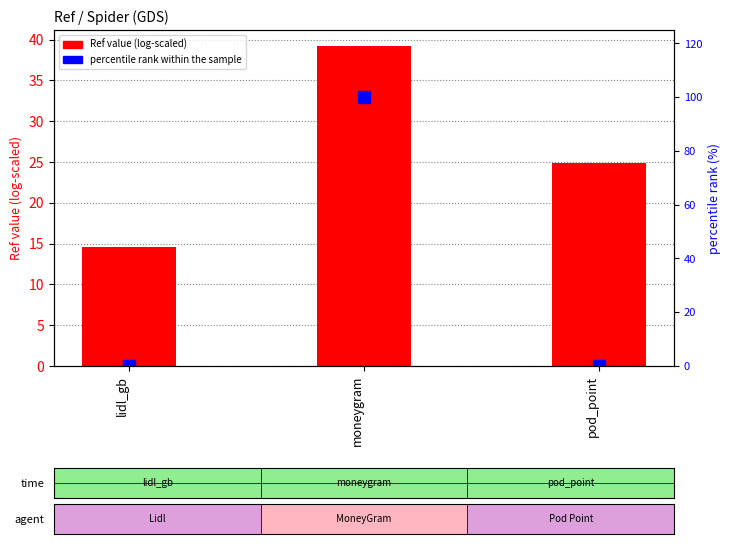

Which series has the largest total across all categories?

percentile rank within the sample